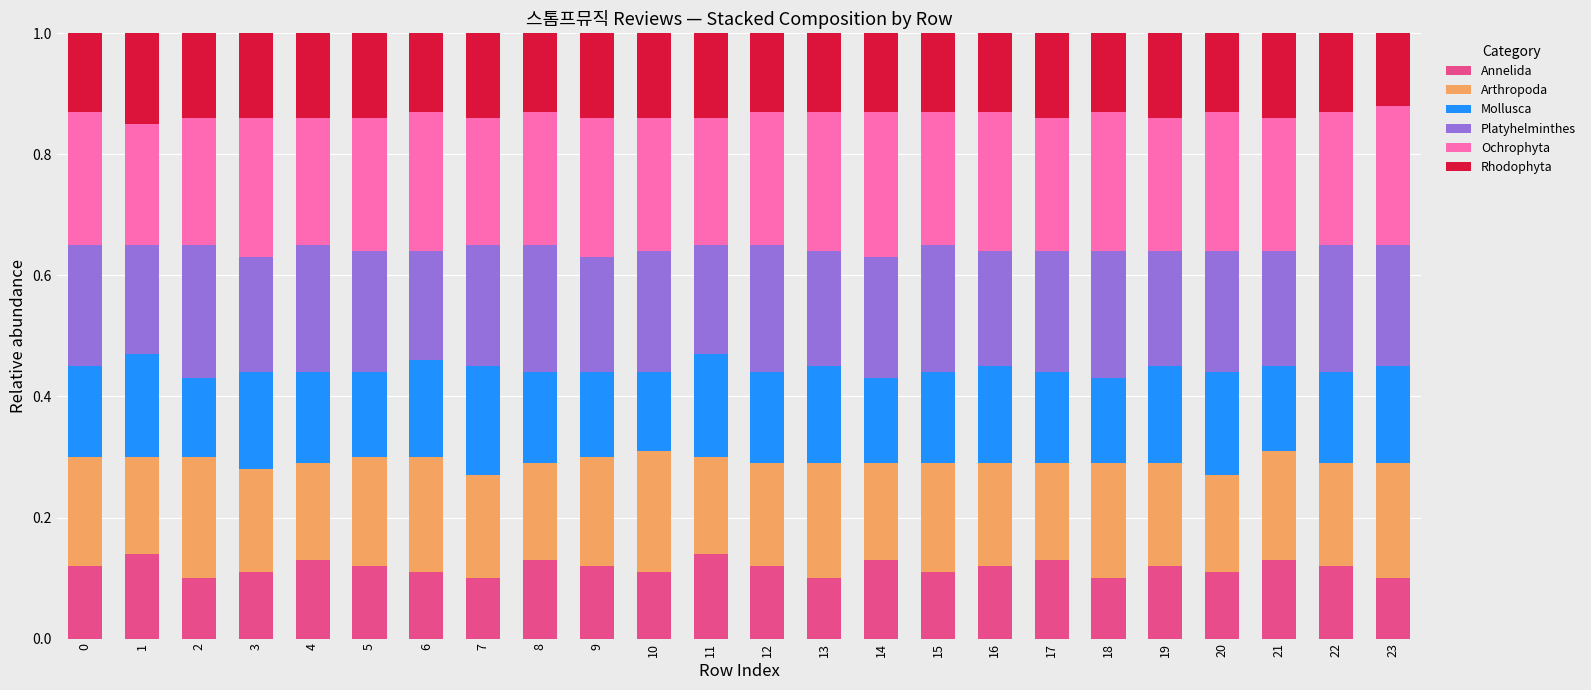

The value of Annelida at 16 is 0.0. True or false?

False